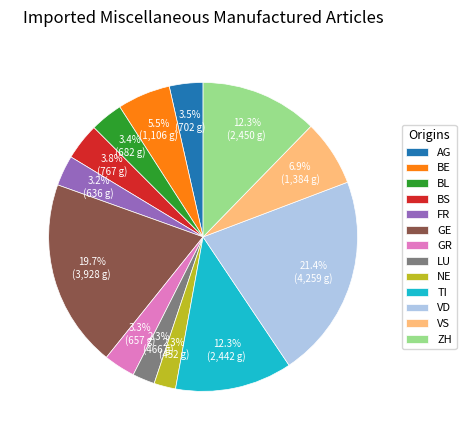

What is the ratio of the value at GR to the value at BS?

0.9